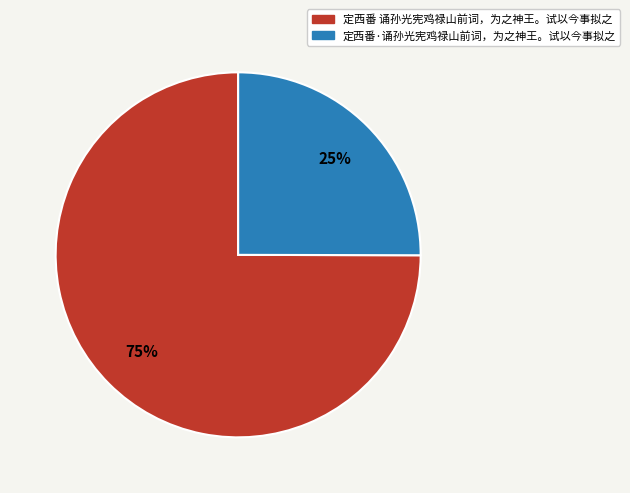

Is 定西番·诵孙光宪鸡禄山前词，为之神王。试以今事拟之 the majority of the pie?

No